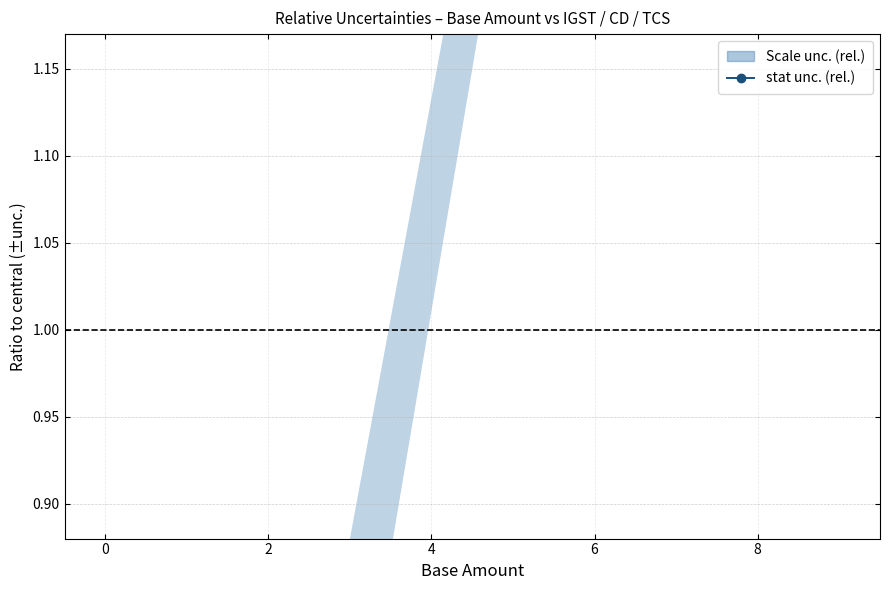

The value of IGST at 0 is 0.0. True or false?

True